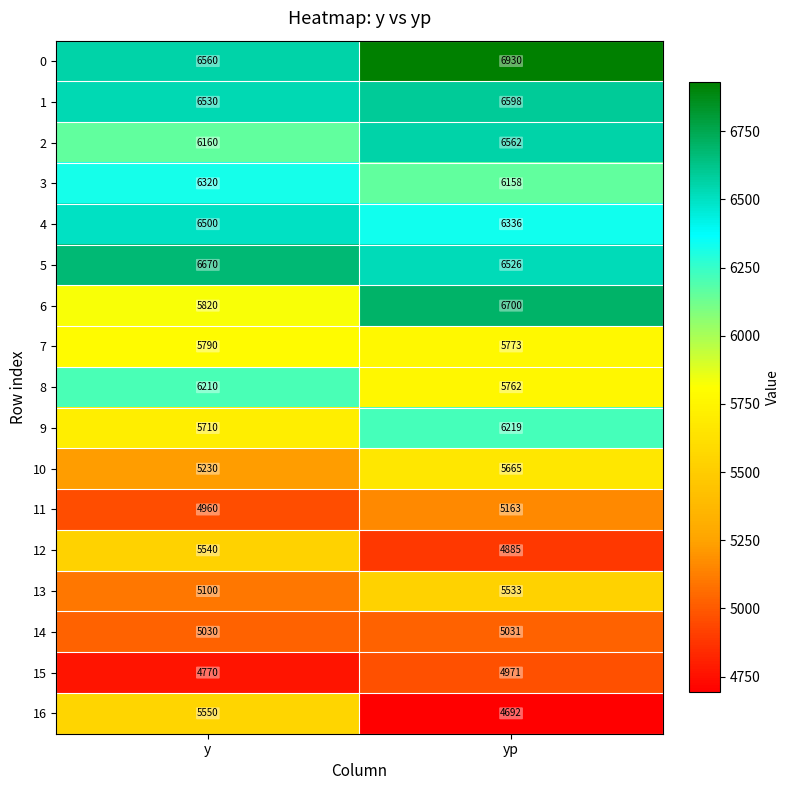

What is the greatest value displayed?

6930